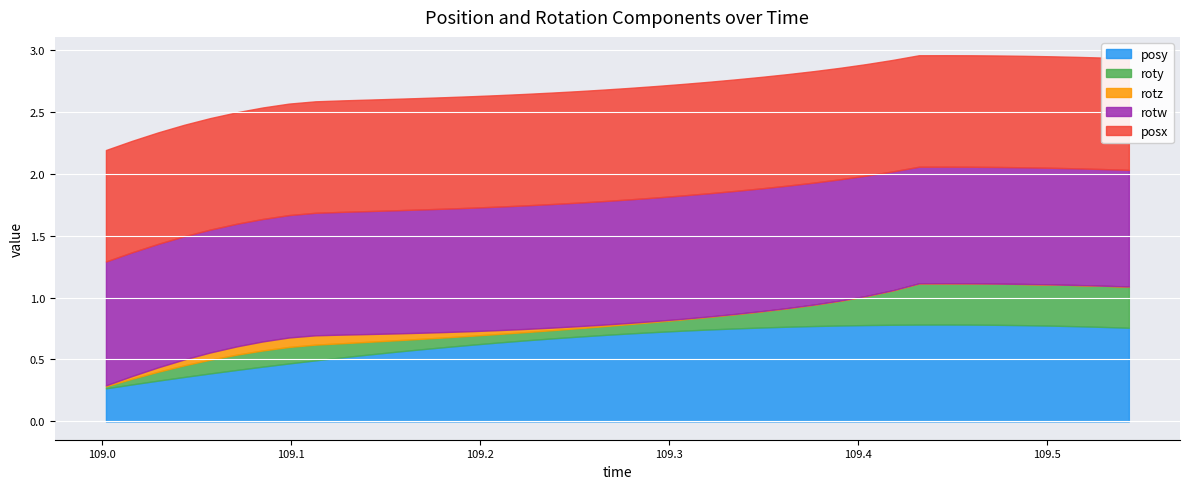

What is the sum of all posx values?

36.0